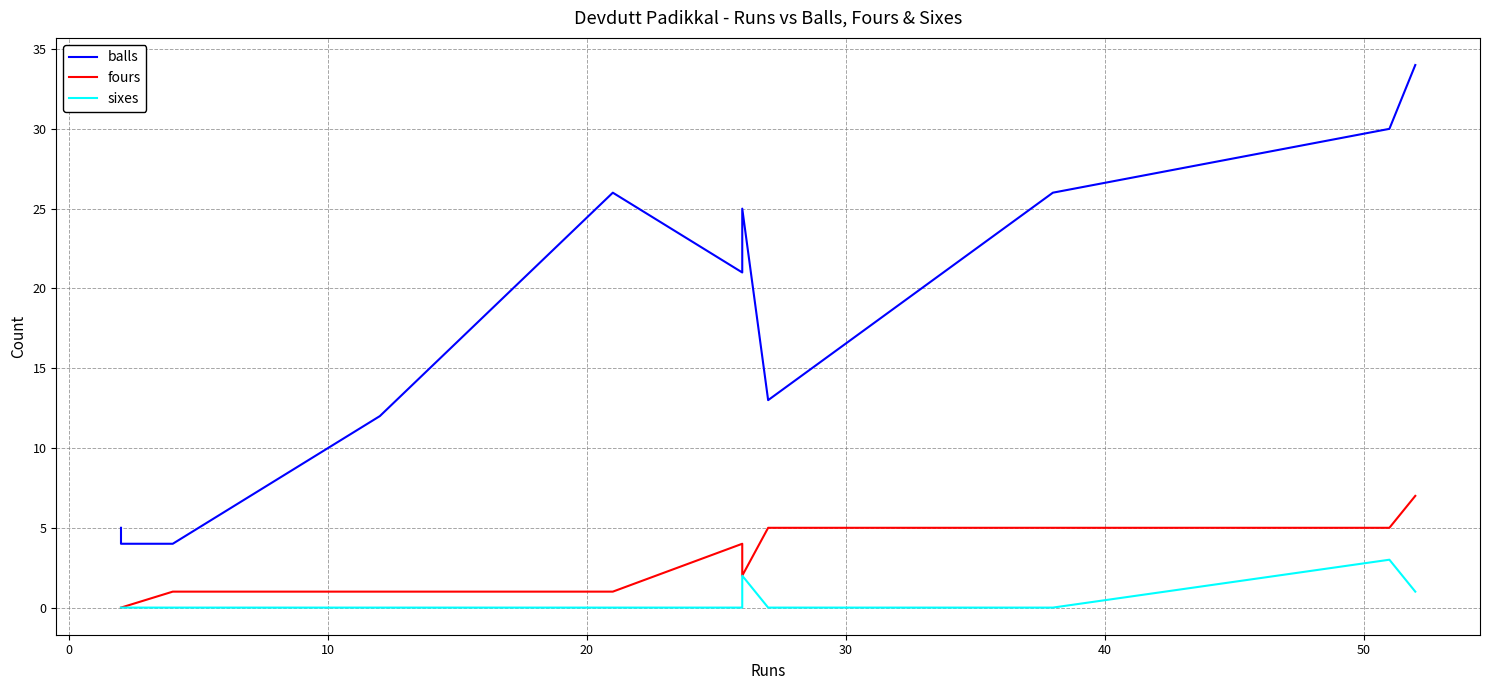

True or false: fours and sixes intersect in this chart.

False